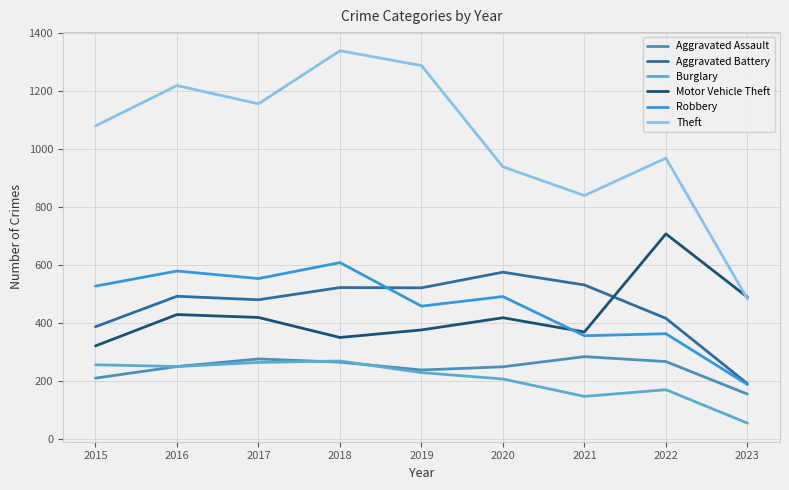

Does the chart display data point markers on the line(s)?

No